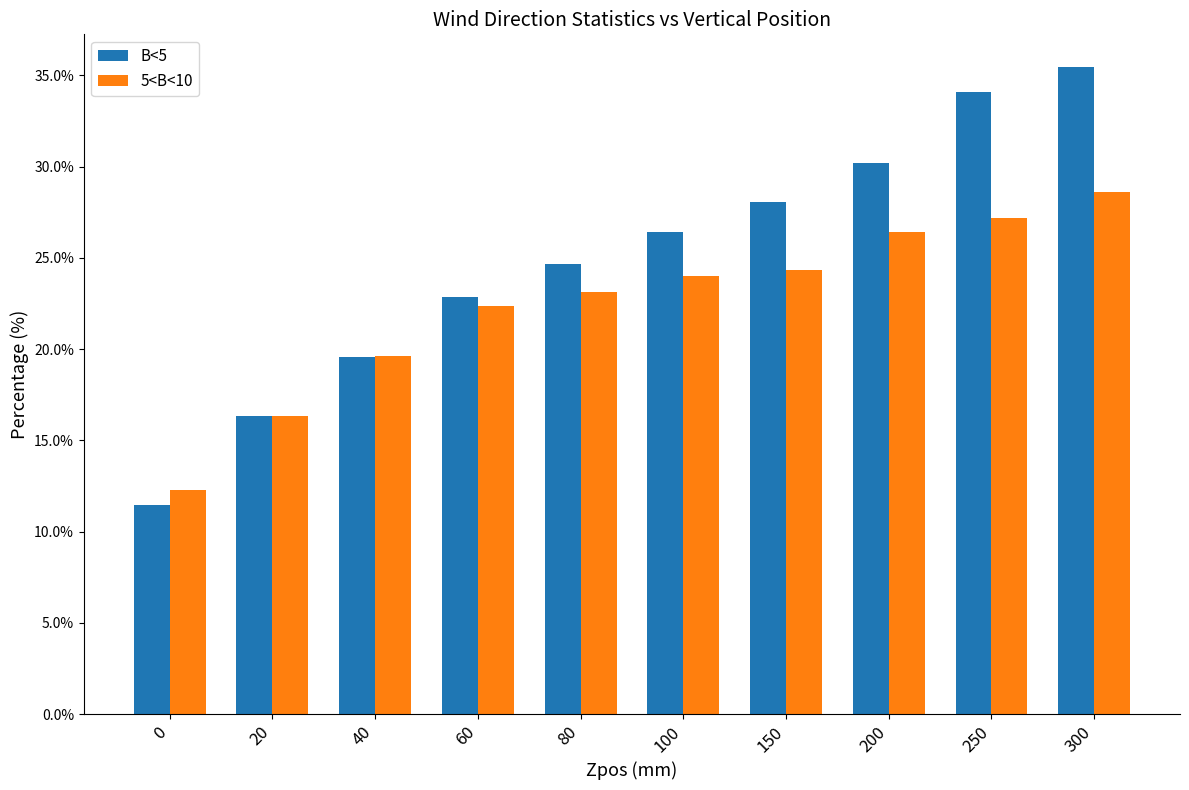

Reading right to left, transcribe all the data shown in this chart.

B<5: 300=35.5	250=34.1	200=30.2	150=28.0	100=26.4	80=24.7	60=22.8	40=19.6	20=16.4	0=11.5
5<B<10: 300=28.6	250=27.2	200=26.4	150=24.4	100=24.0	80=23.2	60=22.4	40=19.6	20=16.3	0=12.3